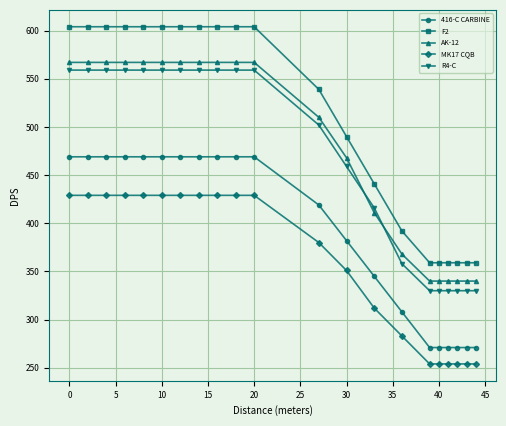

Does the chart display data point markers on the line(s)?

Yes